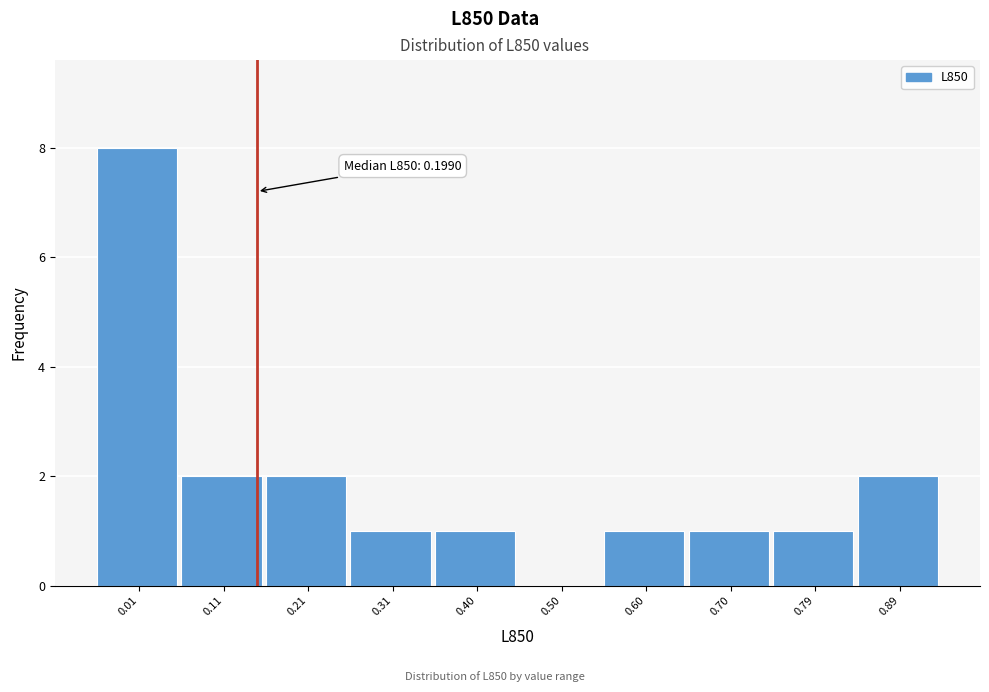

Reading right to left, extract all data points from this chart.

0.89=2	0.79=1	0.70=1	0.60=1	0.50=0	0.40=1	0.31=1	0.21=2	0.11=2	0.01=8